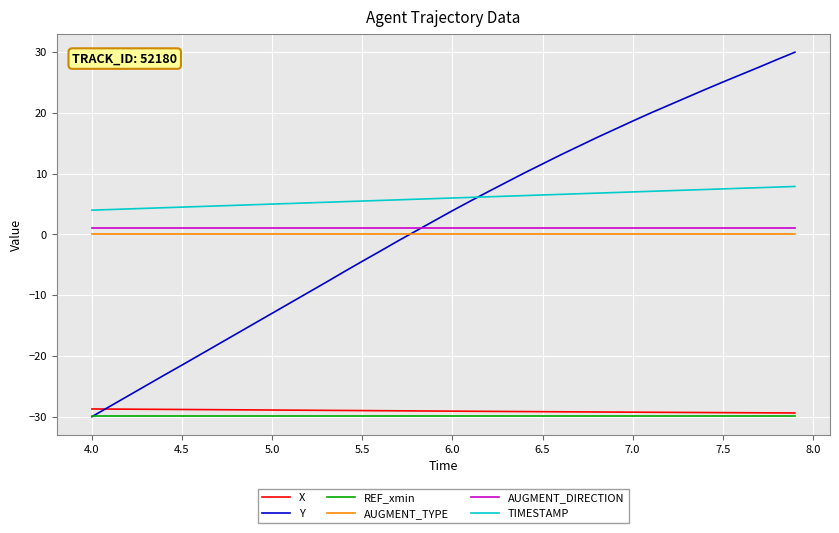

Which series has the widest spread of values?

Y